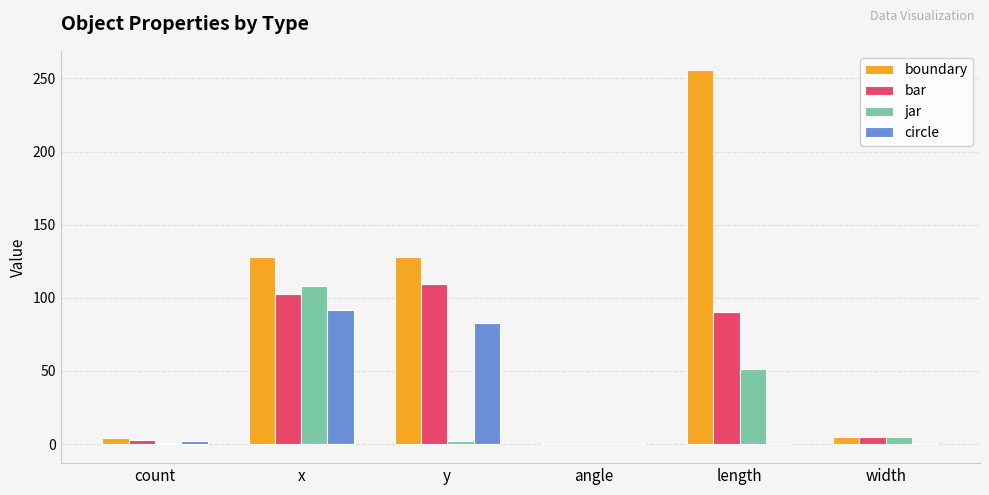

The bar series shows 102.4 at x. True or false?

True